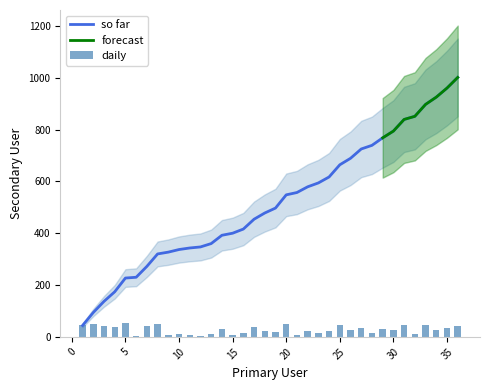

The value at 24 is 23. True or false?

True